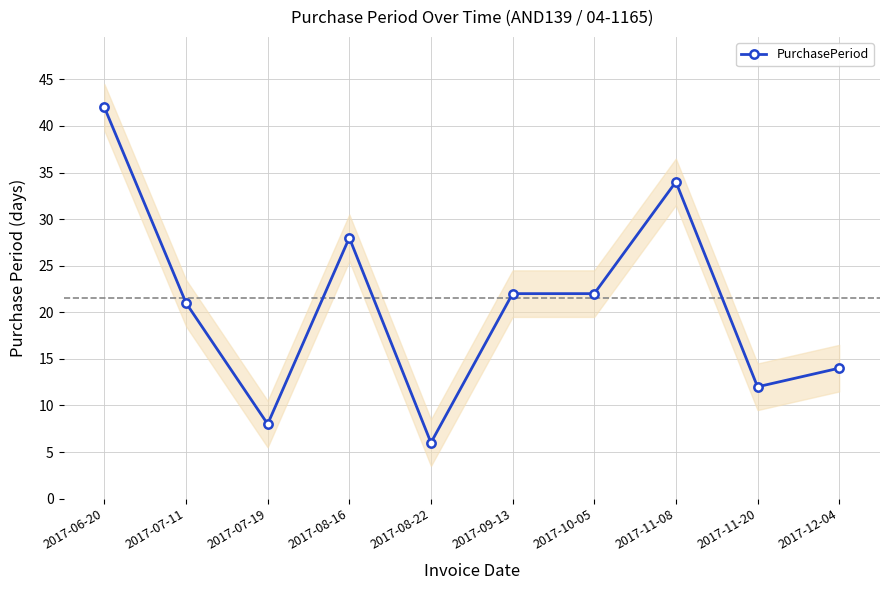

What is the label of the 6th point from the left?

2017-09-13